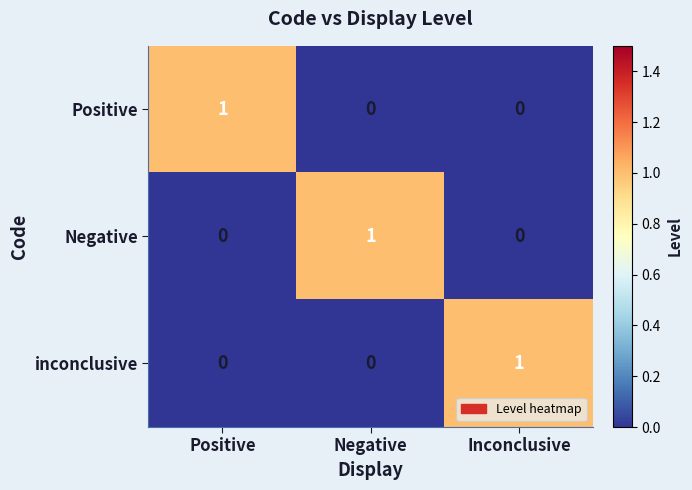

Is the value of Negative at Negative greater than the value of inconclusive at Positive?

Yes